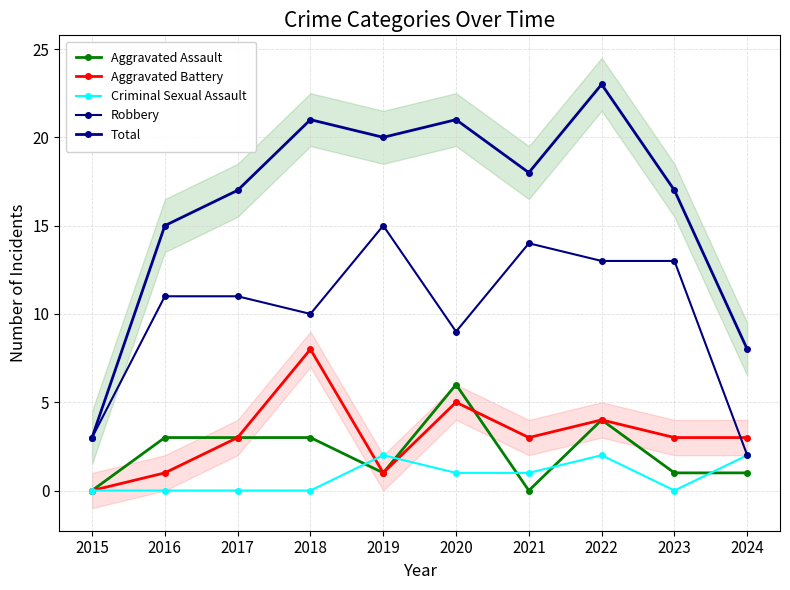

Where is Aggravated Assault nearest to the value 3?

2016